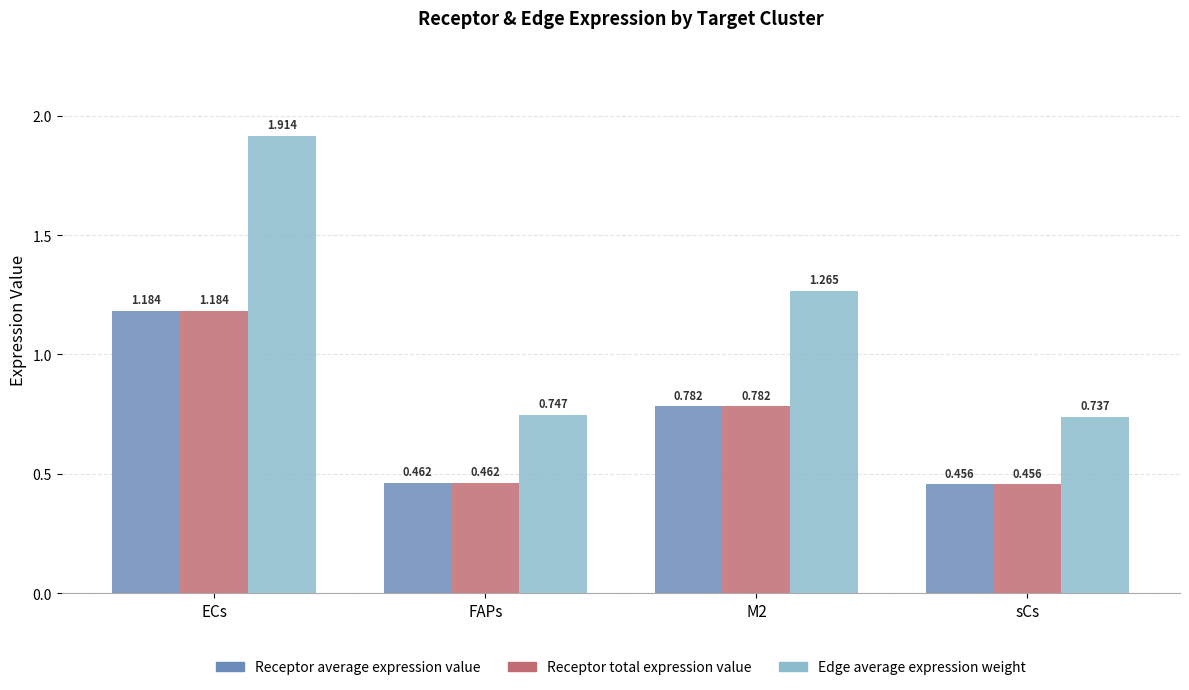

Count the Receptor total expression value values in the range 0 to 1.

3